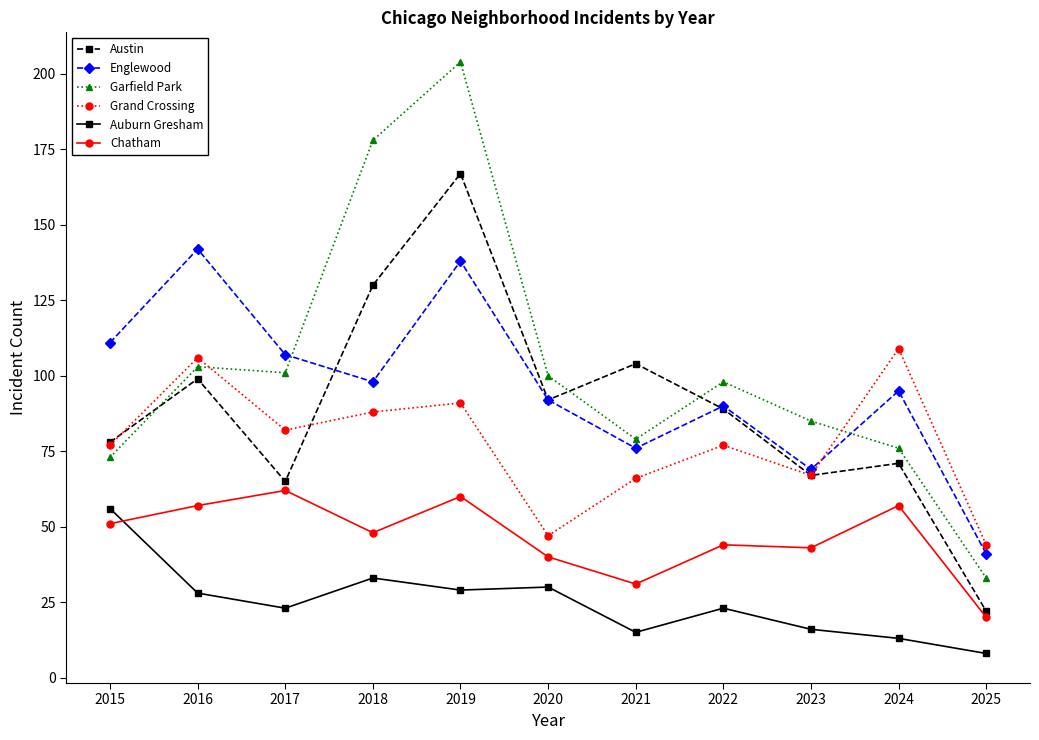

The Englewood series shows 90 at 2022. True or false?

True